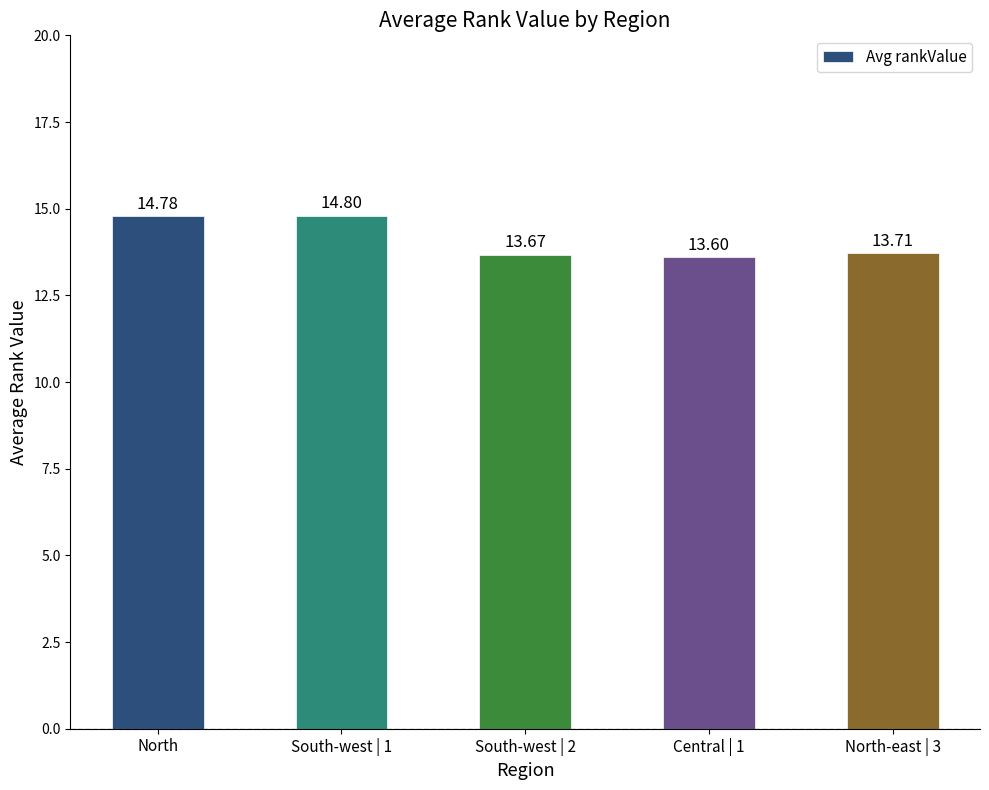

Rank the categories by value from highest to lowest.

South-west | 1, North, North-east | 3, South-west | 2, Central | 1